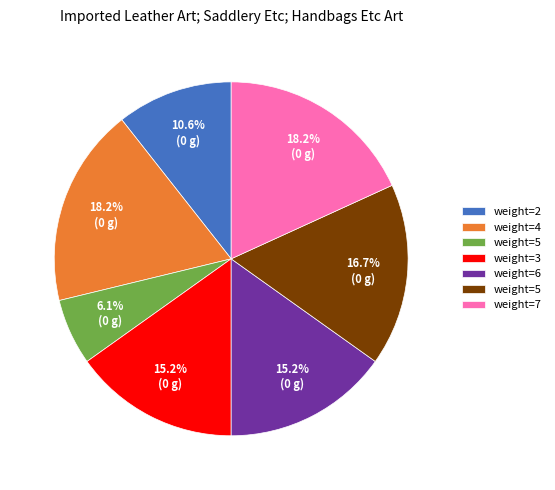

Is there any slice that represents more than half of the pie?

No